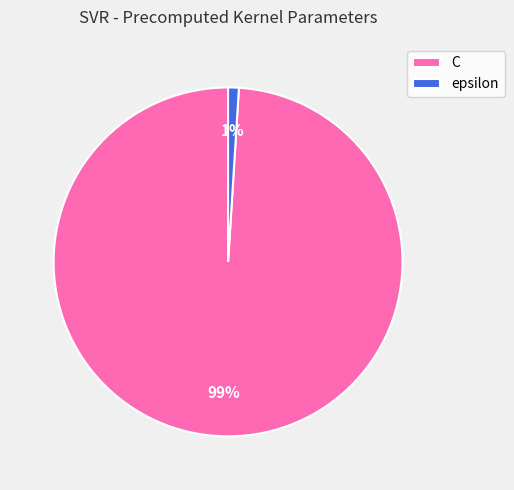

To the nearest percent, what portion does epsilon represent?

1%